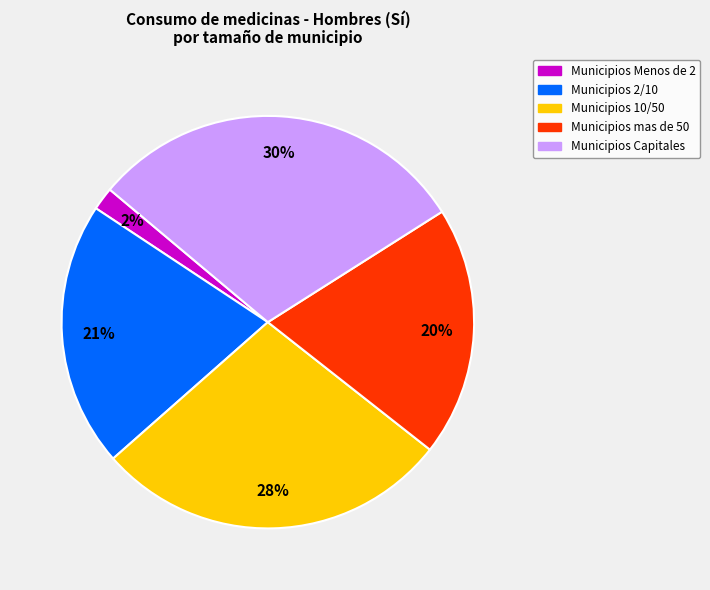

Is there any slice that represents more than half of the pie?

No